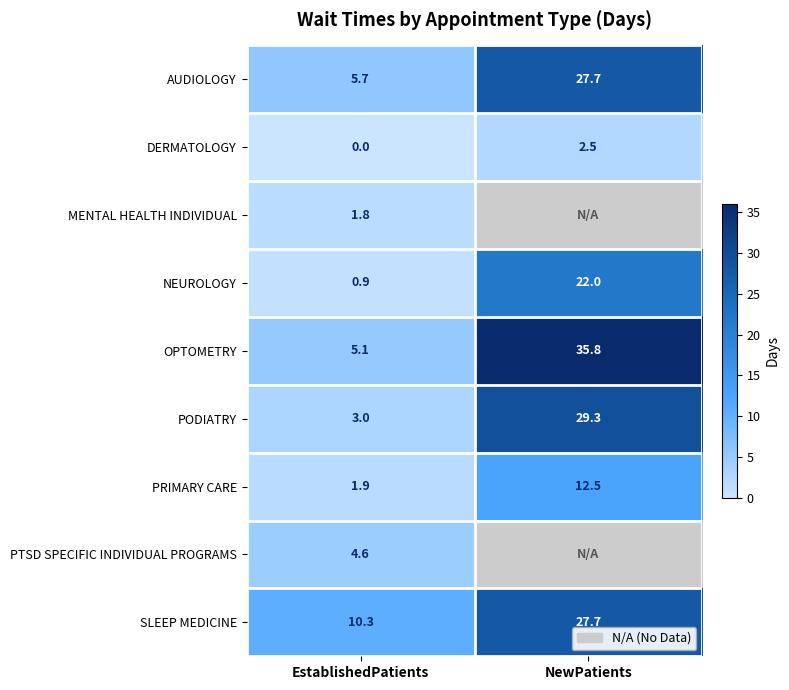

At how many categories does at least one series exceed 10?

2